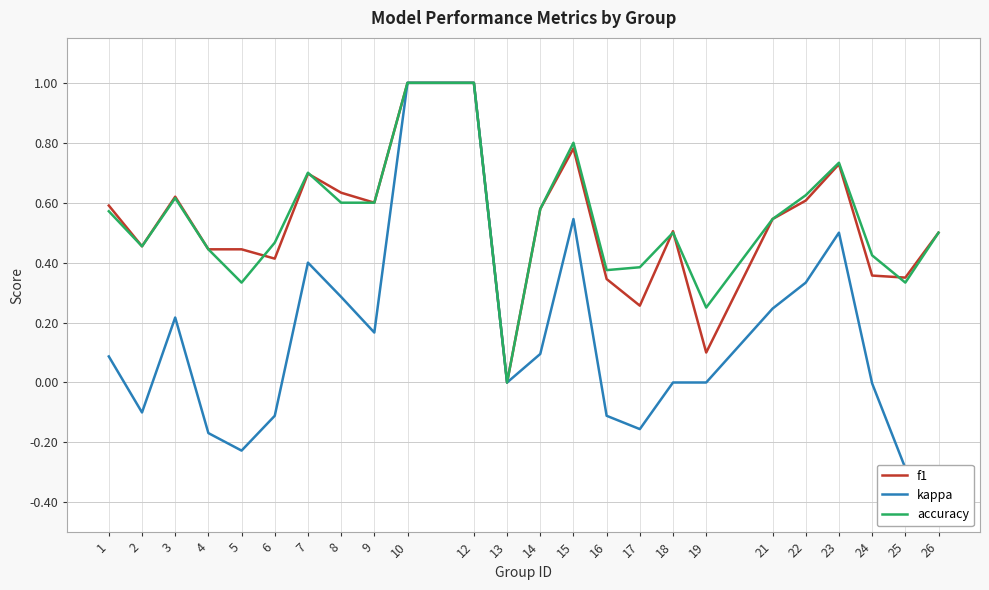

The value of f1 at 13 is 0.4. True or false?

False